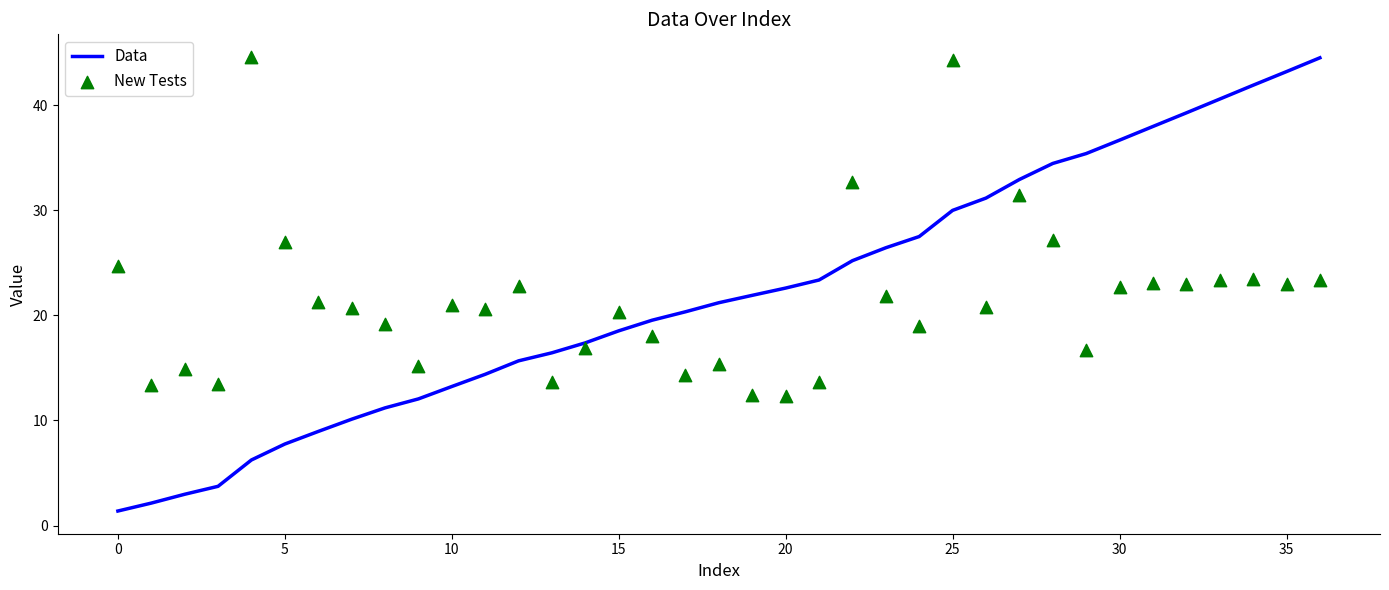

Which series contains the lowest Y value?

Data